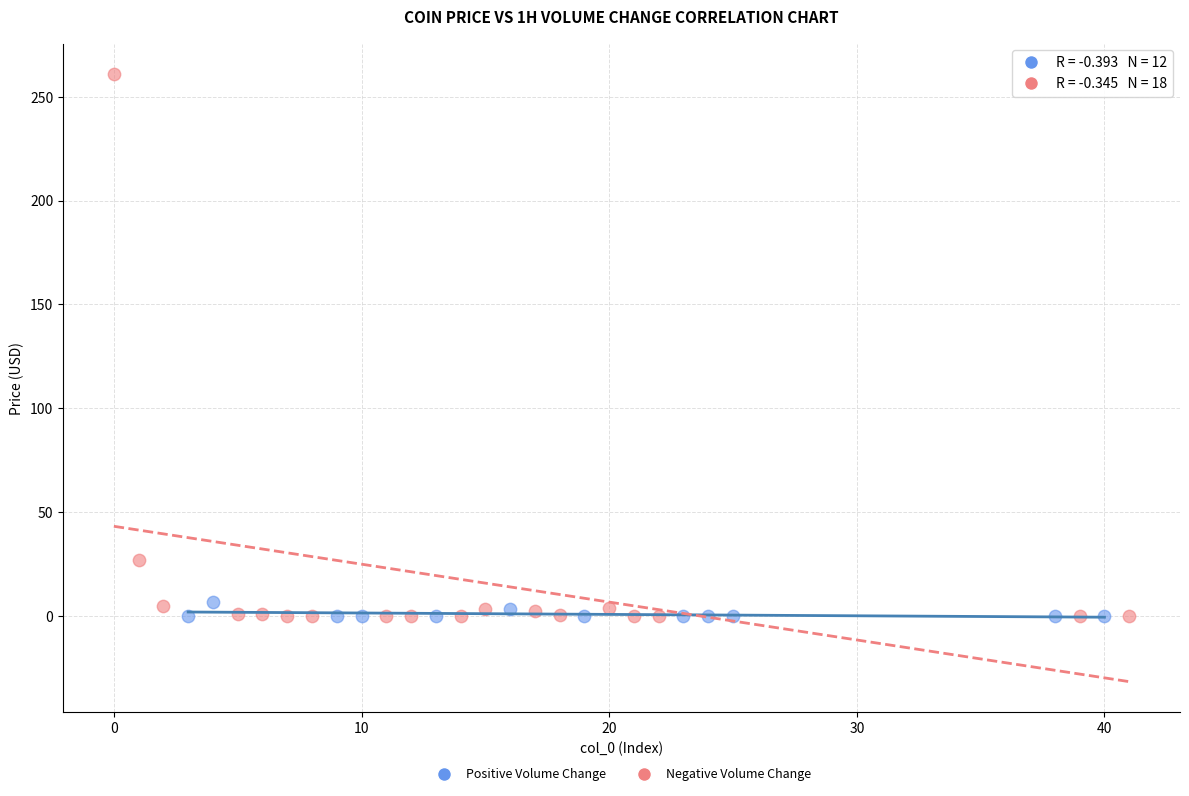

Which series has the widest spread of Y values?

Negative Volume Change